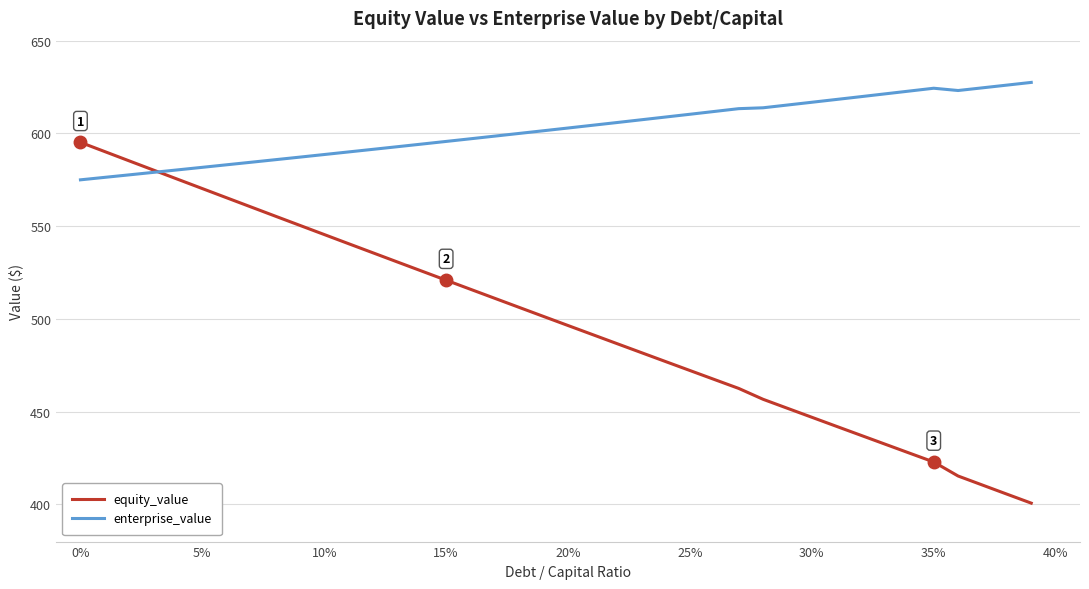

What is the minimum value shown in the chart?

400.7